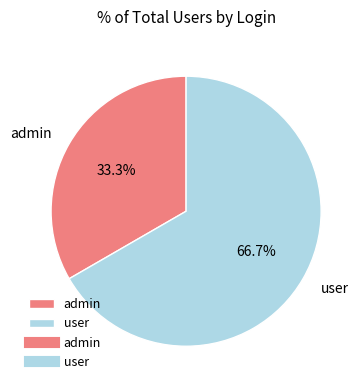

To the nearest percent, what percentage of the pie is admin?

33%